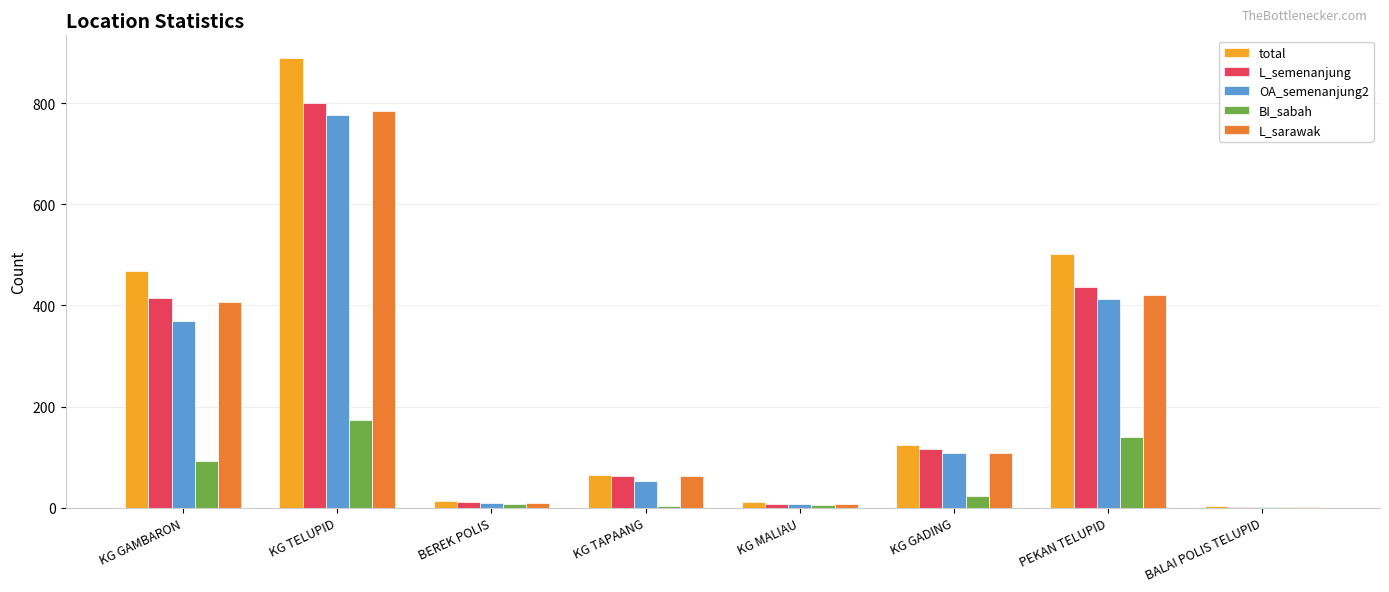

Is it true that L_sarawak equals 10 at BEREK POLIS?

True